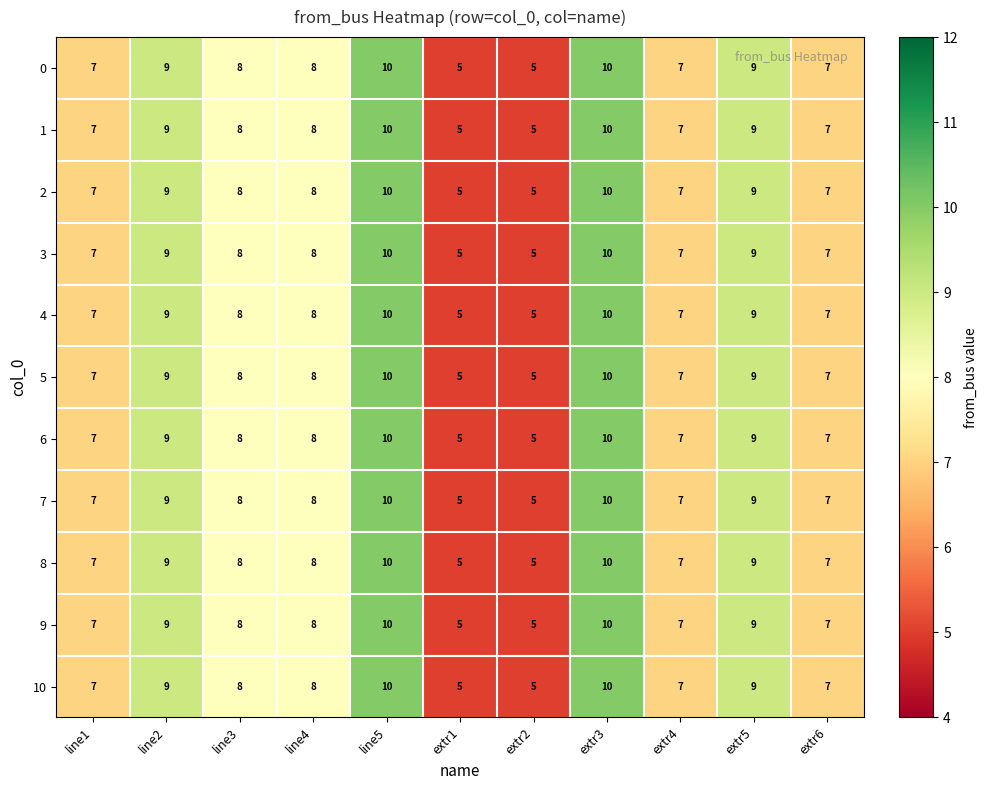

What is the total value across all series at extr2?

55